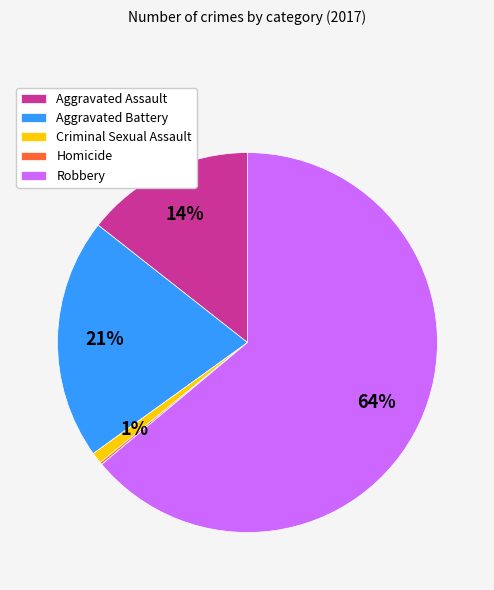

To the nearest percent, what percentage of the pie is Aggravated Battery?

21%